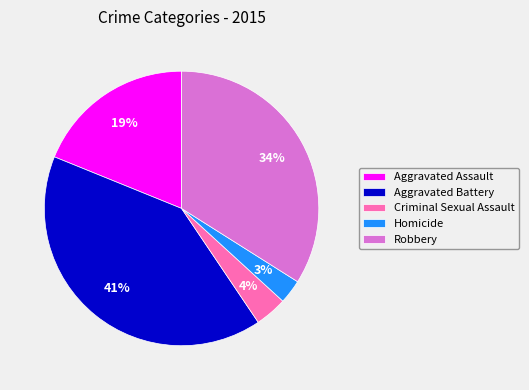

Do Robbery and Aggravated Battery together represent more than half of the pie?

Yes